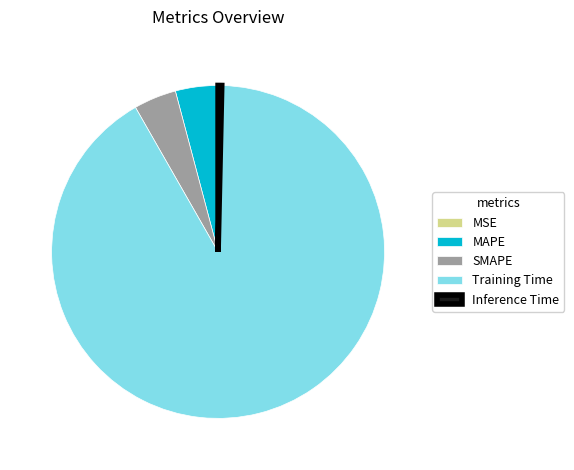

Is it true that Training Time is 91% of the pie?

True